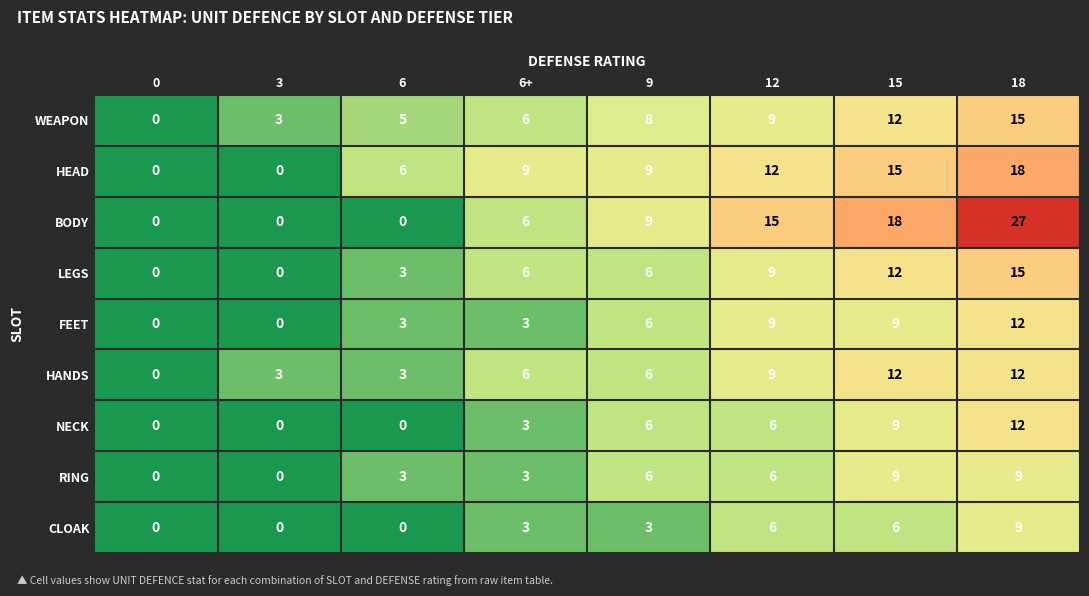

Which series has the largest total across all categories?

BODY